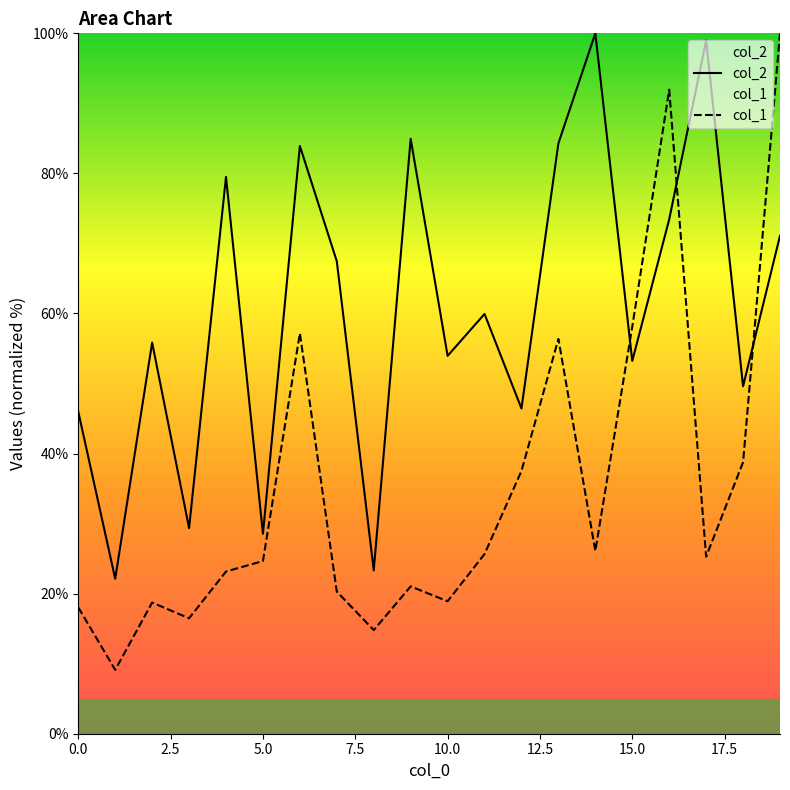

Rank the series by their average value, from lowest to highest.

col_1, col_2